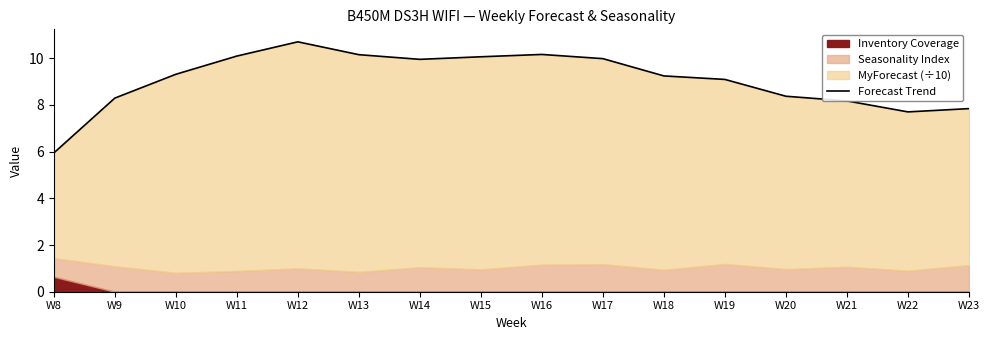

Count the number of values greater than 9.

10